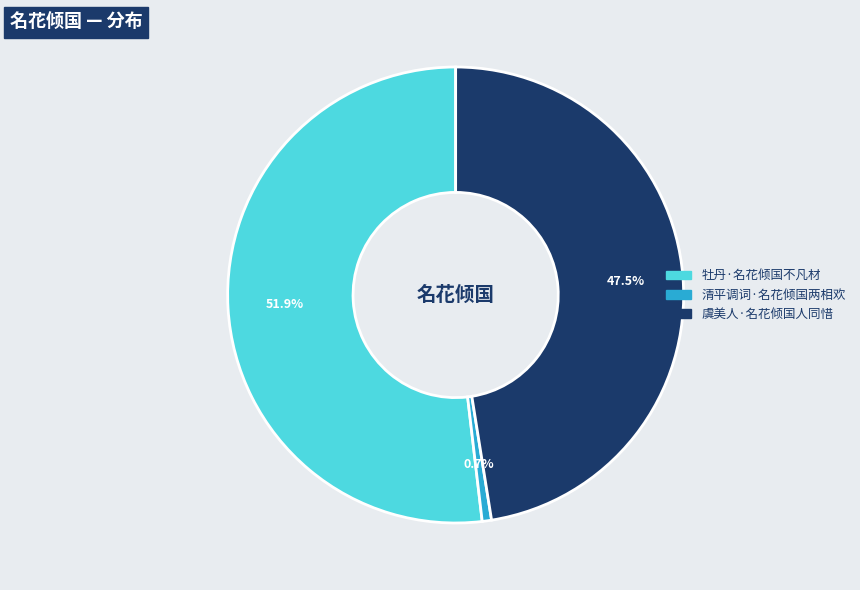

Which has a higher value, 牡丹·名花倾国不凡材 or 清平调词·名花倾国两相欢?

牡丹·名花倾国不凡材